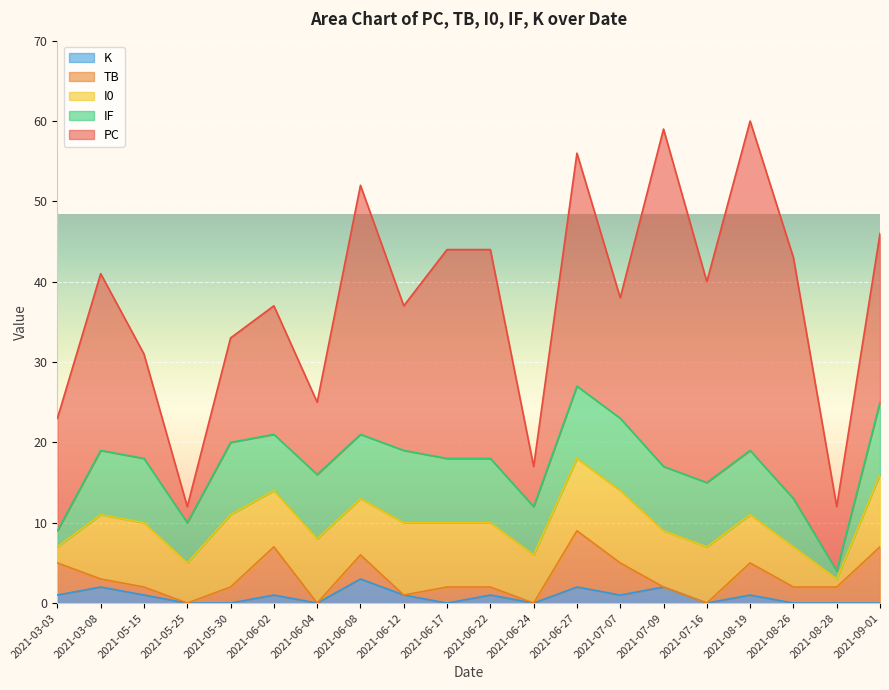

What is the average value of the TB series?

2